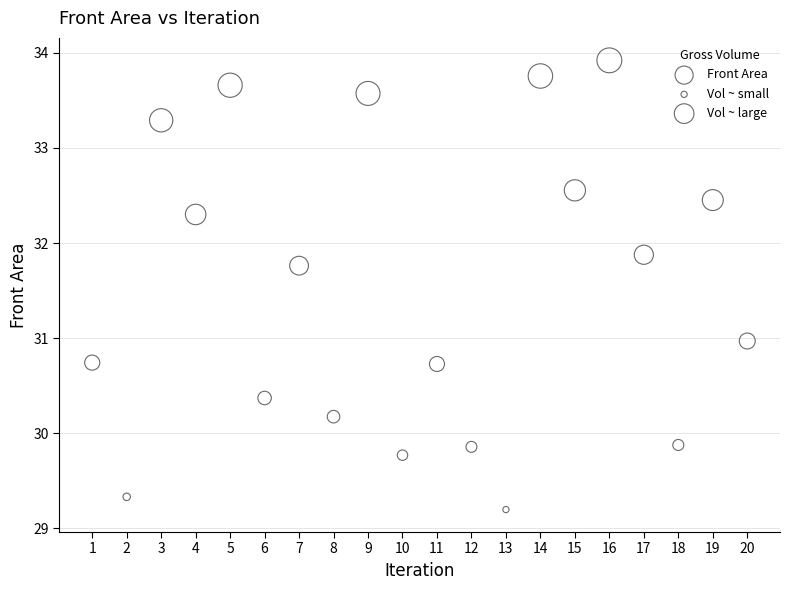

What is the range of Y values (max minus min)?

4.7